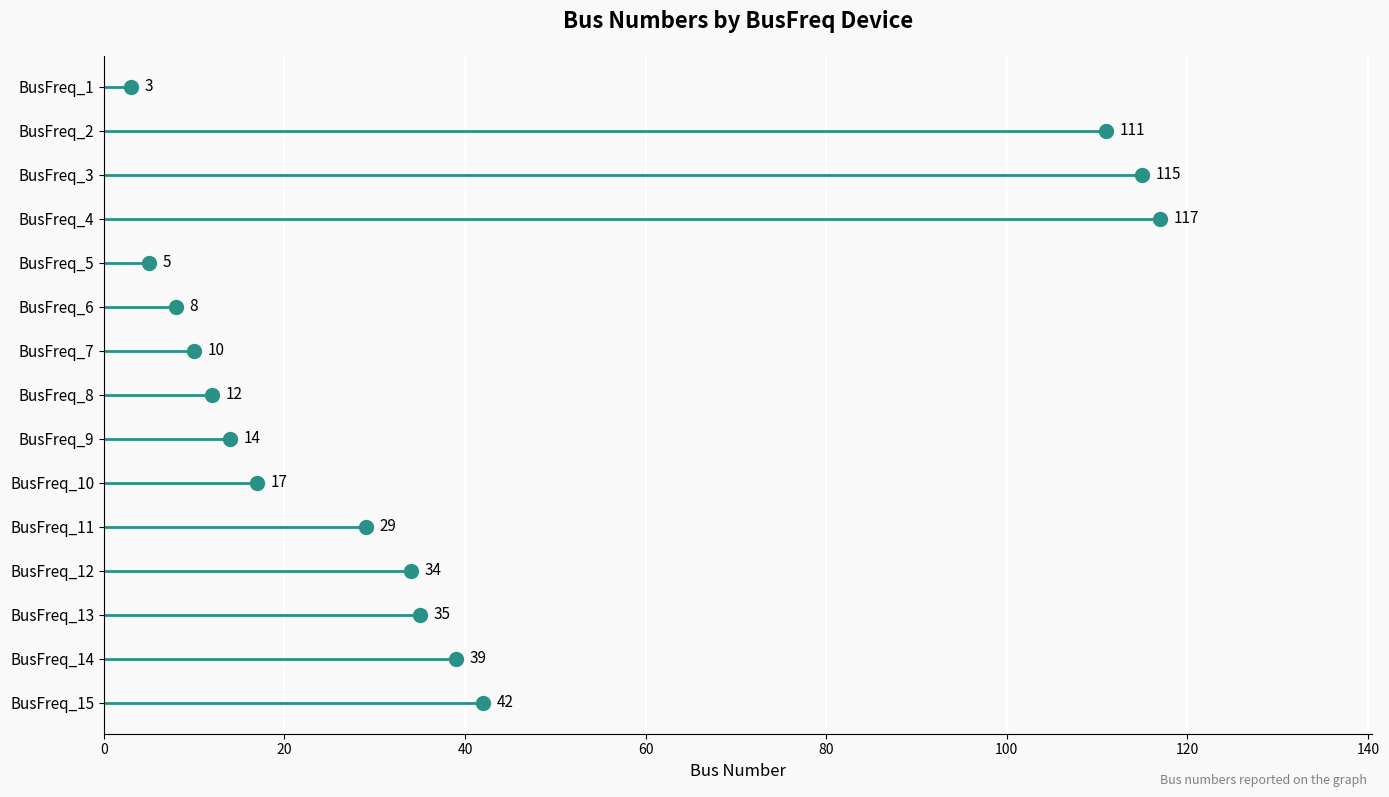

Which has a higher value, 100 or 140?

140